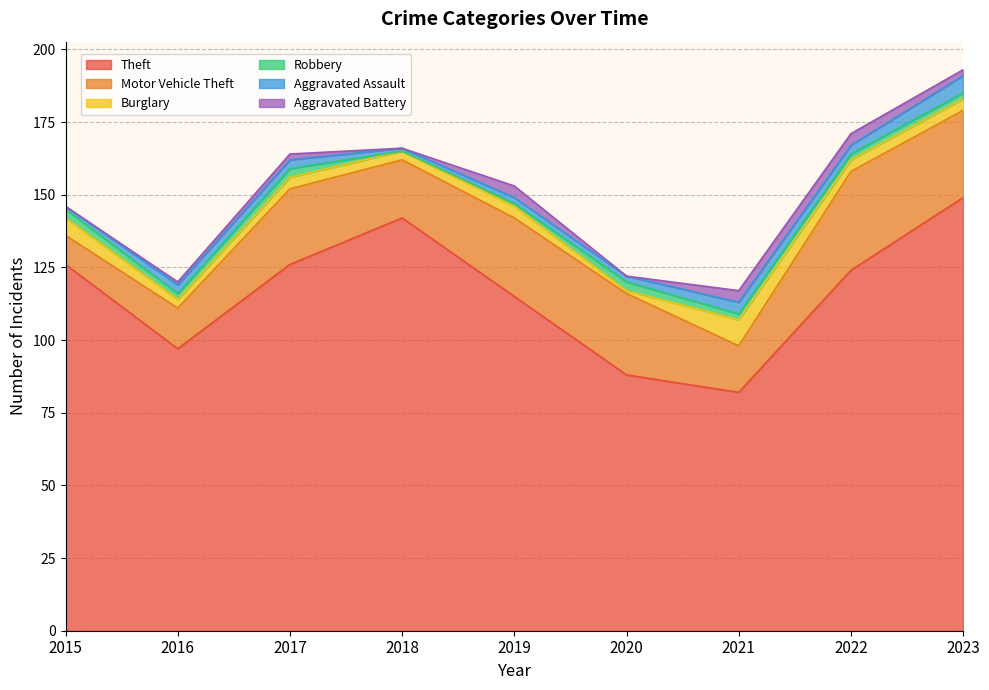

Between 2021 and 2022, which series saw the biggest shift?

Theft